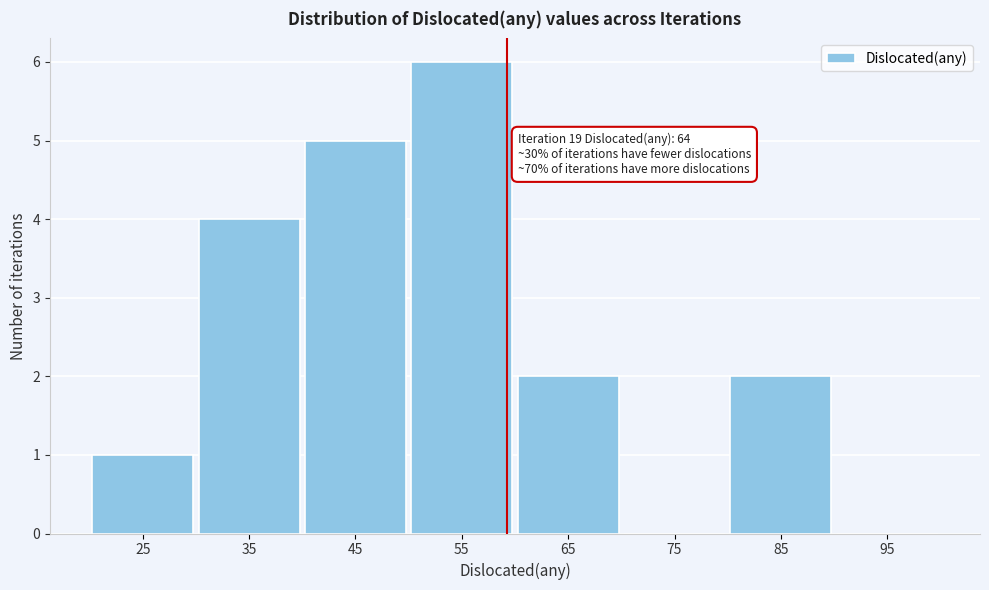

Reading right to left, transcribe all the data shown in this chart.

95=0	85=2	75=0	65=2	55=6	45=5	35=4	25=1